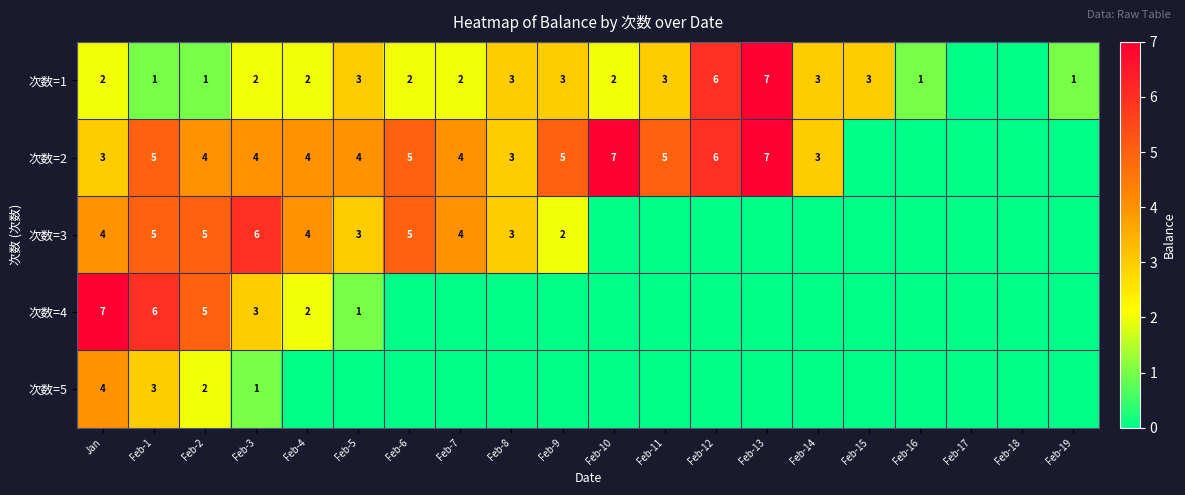

Which category has the lowest value across all series?

Feb-17